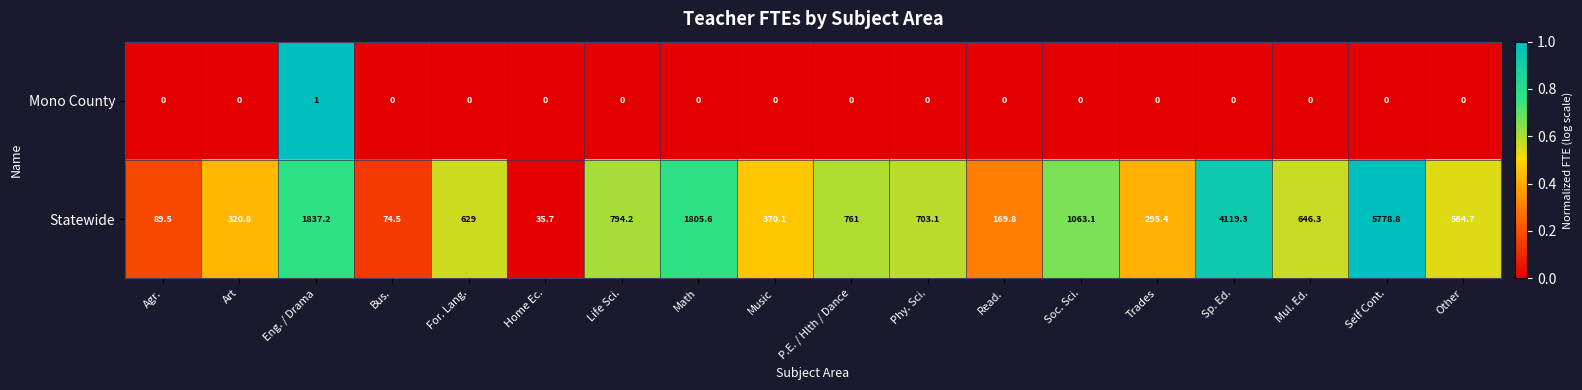

Rank the series by their average value, from highest to lowest.

Statewide, Mono County